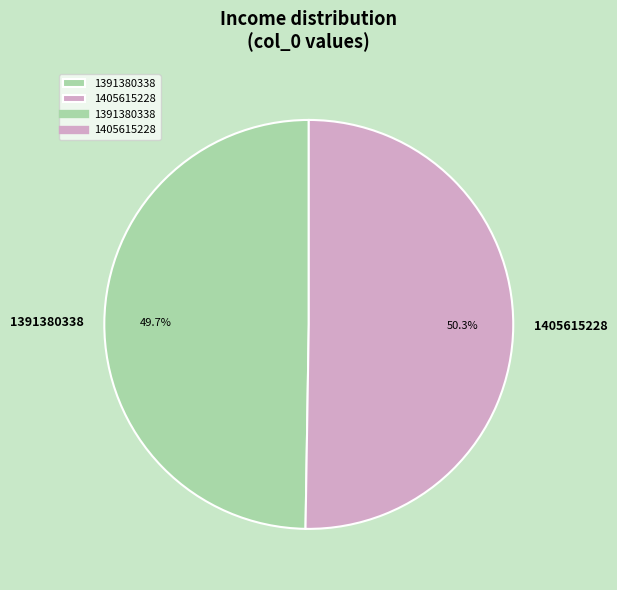

To the nearest percent, what percentage of the pie is 1405615228?

50%